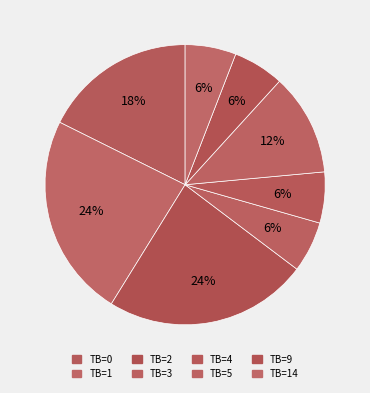

What is the smallest slice in the pie chart?

TB=3